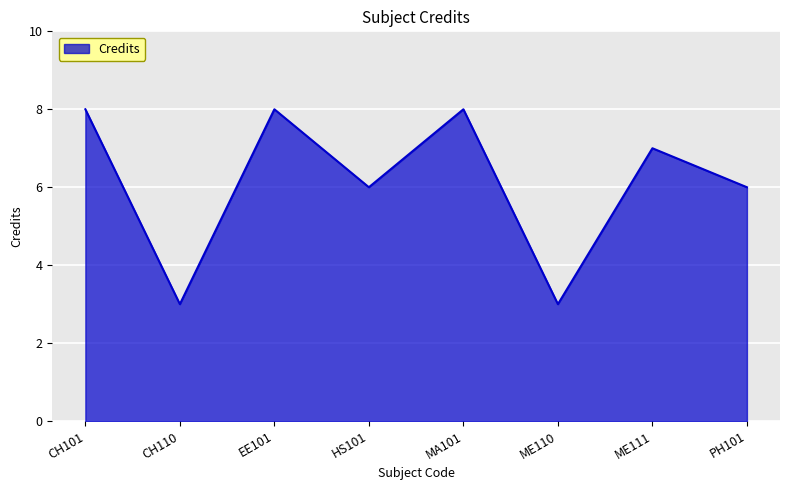

Reading left to right, what are all the values shown in this chart?

CH101=8	CH110=3	EE101=8	HS101=6	MA101=8	ME110=3	ME111=7	PH101=6